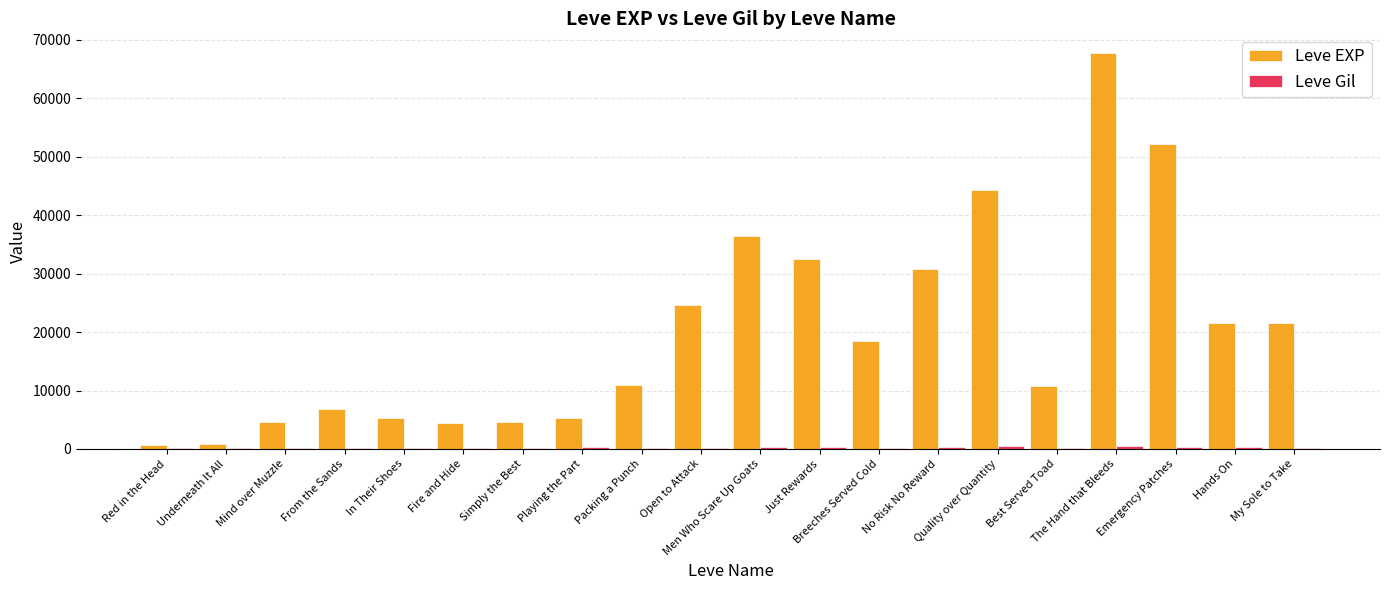

Are the bars grouped side by side (vs. stacked)?

Yes